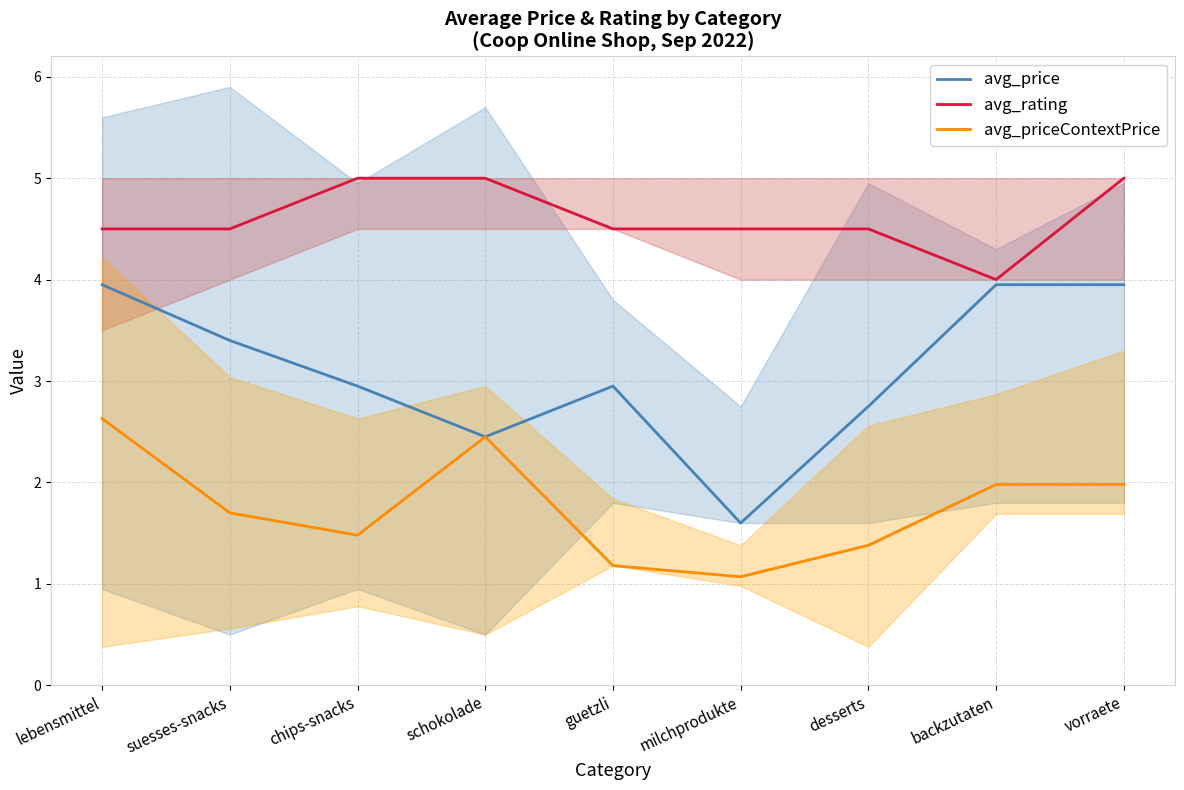

What is the greatest value displayed?

5.0